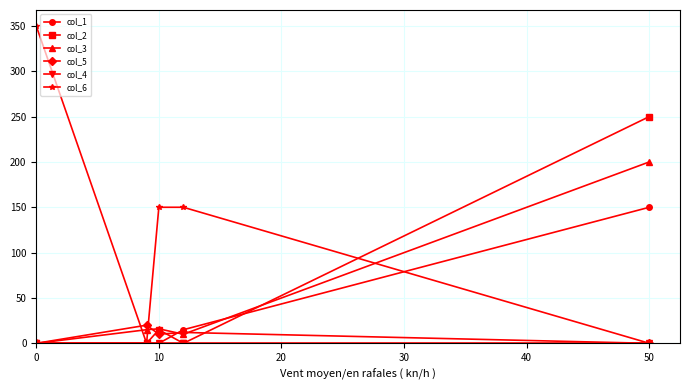

How many categories are shown in the chart?

5